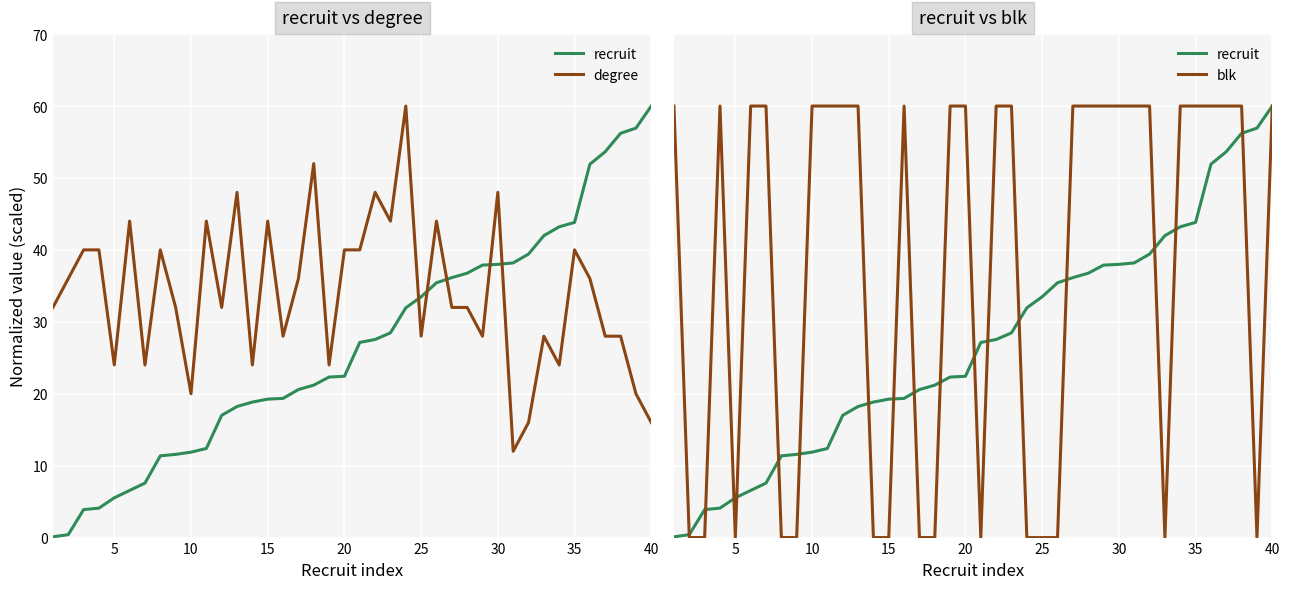

Reading left to right, transcribe all the data shown in this chart.

recruit: 0.1	0.4	3.9	4.1	5.5	6.6	7.6	11.4	11.6	11.9	12.4	17.0	18.2	18.8	19.2	19.4	20.6	21.2	22.3	22.4	27.1	27.5	28.5	31.9	33.5	35.4	36.1	36.8	37.9	38.0	38.2	39.4	42.0	43.2	43.8	51.9	53.7	56.2	56.9	60.0
degree: 32.0	36.0	40.0	40.0	24.0	44.0	24.0	40.0	32.0	20.0	44.0	32.0	48.0	24.0	44.0	28.0	36.0	52.0	24.0	40.0	40.0	48.0	44.0	60.0	28.0	44.0	32.0	32.0	28.0	48.0	12.0	16.0	28.0	24.0	40.0	36.0	28.0	28.0	20.0	16.0
blk: 60.0	0.0	0.0	60.0	0.0	60.0	60.0	0.0	0.0	60.0	60.0	60.0	60.0	0.0	0.0	60.0	0.0	0.0	60.0	60.0	0.0	60.0	60.0	0.0	0.0	0.0	60.0	60.0	60.0	60.0	60.0	60.0	0.0	60.0	60.0	60.0	60.0	60.0	0.0	60.0